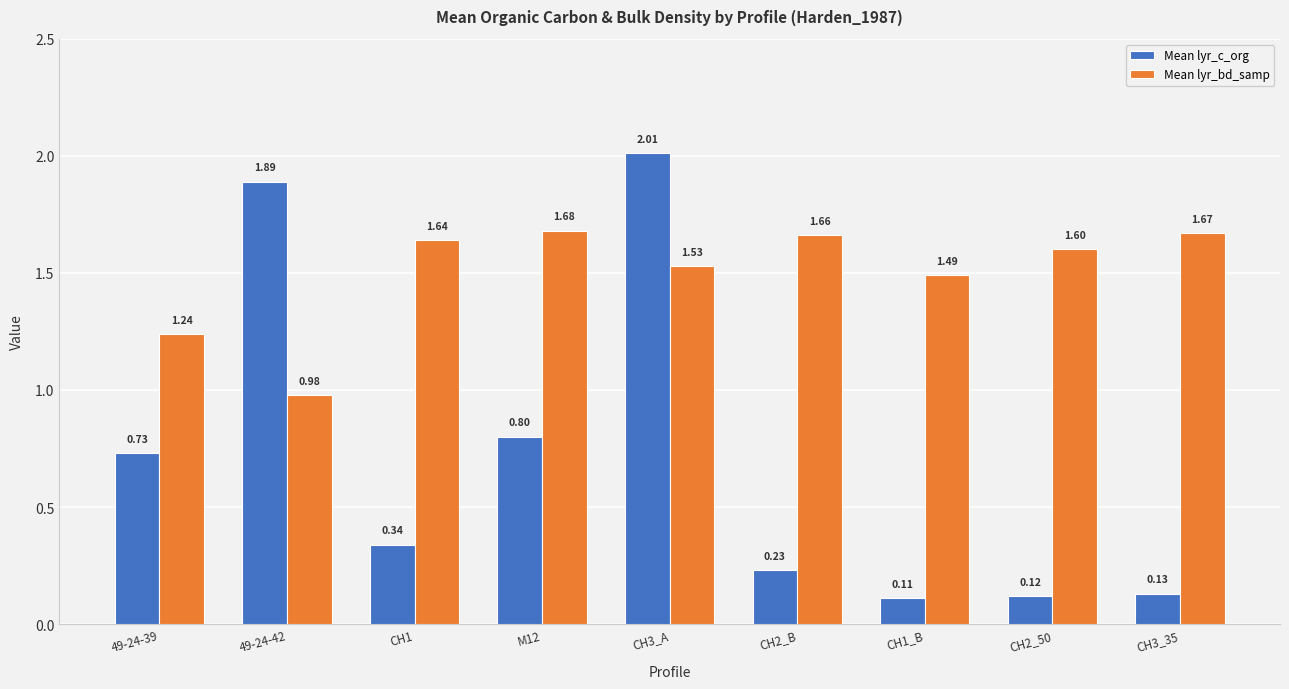

Are the bars grouped side by side (vs. stacked)?

Yes